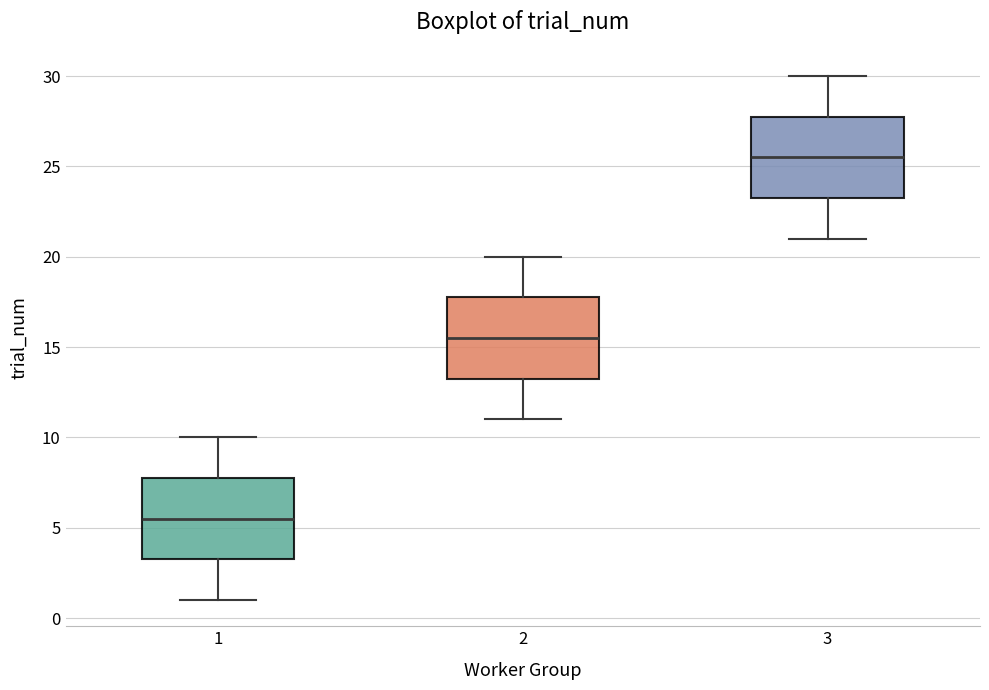

Reading left to right, transcribe this box plot: for each box, give where its median line is, the range the box spans, and where its two whiskers end, as read against the y-axis. The values are not printed on the chart, so give them approximately, as read against the axis.

1: median 5.5, box 3.5 to 8.0, whiskers 1.0 to 10.0
2: median 15.5, box 13.5 to 18.0, whiskers 11.0 to 20.0
3: median 25.5, box 23.5 to 28.0, whiskers 21.0 to 30.0